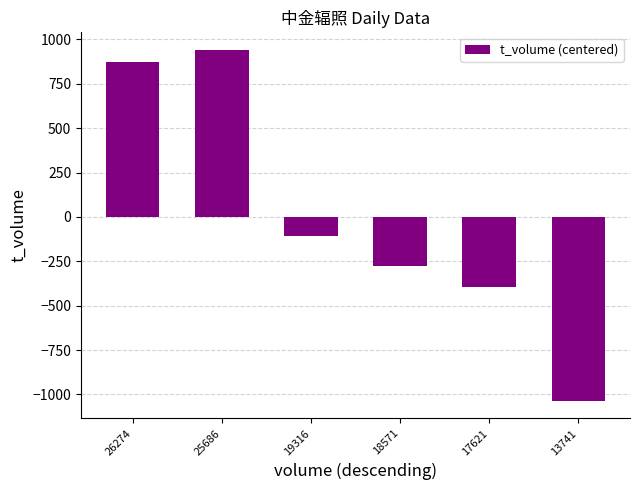

Reading right to left, transcribe all the data shown in this chart.

-1036	-396	-274	-110	941	875